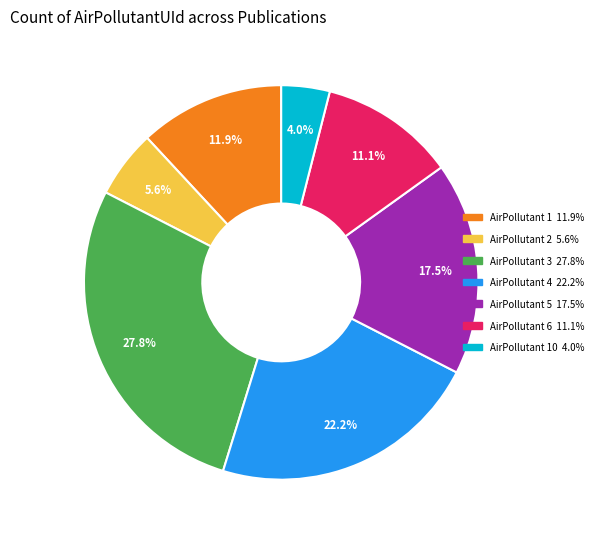

How many segments does this pie chart have?

7